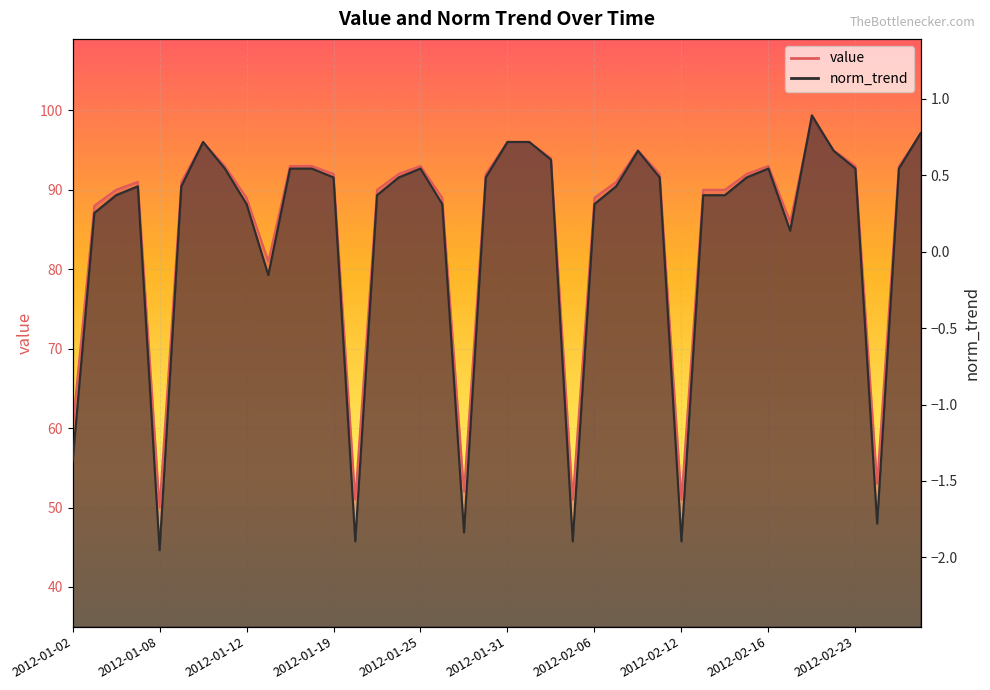

Which series has the widest spread of values?

value